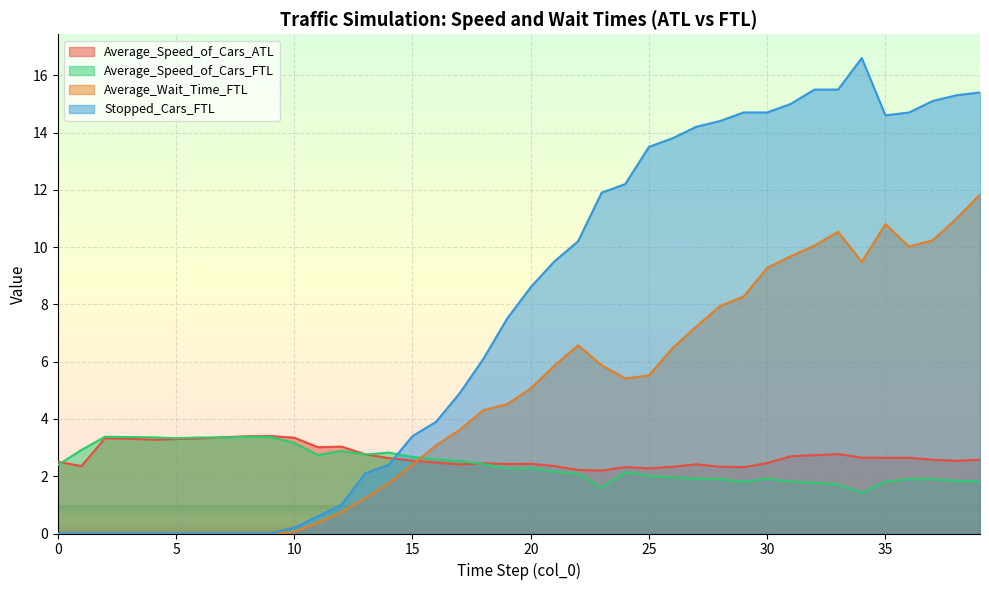

What is the difference between the highest and lowest values at 9?

3.4